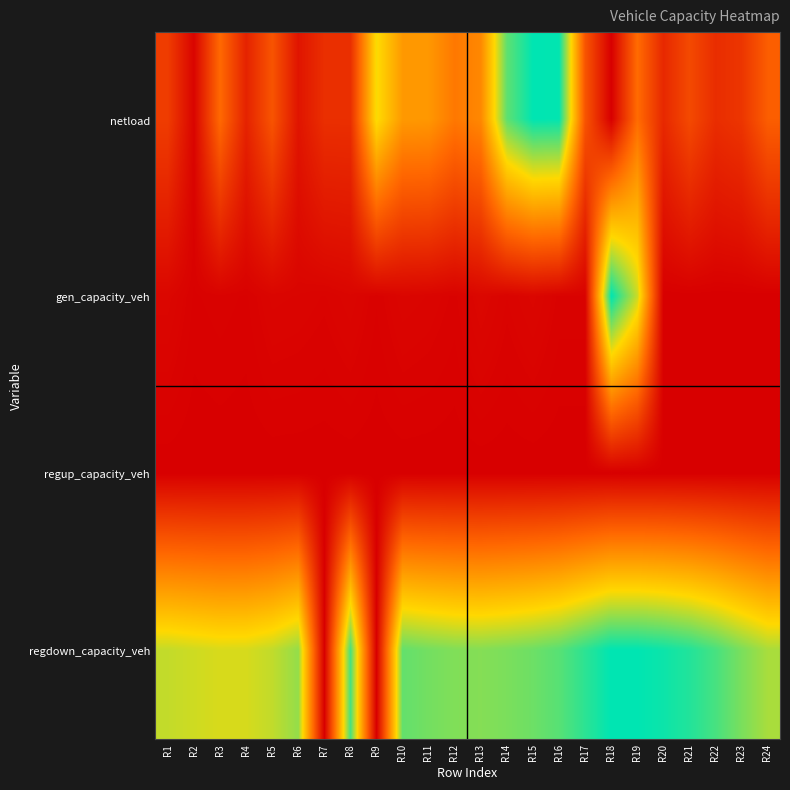

Reading left to right, what are all the values shown in this chart?

netload: R1=0.2	R2=0.0	R3=0.3	R4=0.1	R5=0.3	R6=0.1	R7=0.2	R8=0.2	R9=0.7	R10=0.5	R11=0.5	R12=0.4	R13=0.4	R14=0.9	R15=1.0	R16=1.0	R17=0.3	R18=0.0	R19=0.4	R20=0.1	R21=0.2	R22=0.1	R23=0.2	R24=0.3
gen_capacity_veh: R1=0.0	R2=0.0	R3=0.0	R4=0.0	R5=0.0	R6=0.0	R7=0.0	R8=0.0	R9=0.0	R10=0.0	R11=0.0	R12=0.0	R13=0.0	R14=0.0	R15=0.0	R16=0.0	R17=0.0	R18=1.0	R19=0.7	R20=0.0	R21=0.0	R22=0.0	R23=0.0	R24=0.0
regup_capacity_veh: R1=0.0	R2=0.0	R3=0.0	R4=0.0	R5=0.0	R6=0.0	R7=0.0	R8=0.0	R9=0.0	R10=0.0	R11=0.0	R12=0.0	R13=0.0	R14=0.0	R15=0.0	R16=0.0	R17=0.0	R18=0.0	R19=0.0	R20=0.0	R21=0.0	R22=0.0	R23=0.0	R24=0.0
regdown_capacity_veh: R1=0.7	R2=0.7	R3=0.7	R4=0.7	R5=0.7	R6=0.8	R7=0.0	R8=0.9	R9=0.0	R10=0.9	R11=0.8	R12=0.8	R13=0.8	R14=0.8	R15=0.9	R16=0.9	R17=0.9	R18=1.0	R19=1.0	R20=1.0	R21=1.0	R22=0.9	R23=0.8	R24=0.8